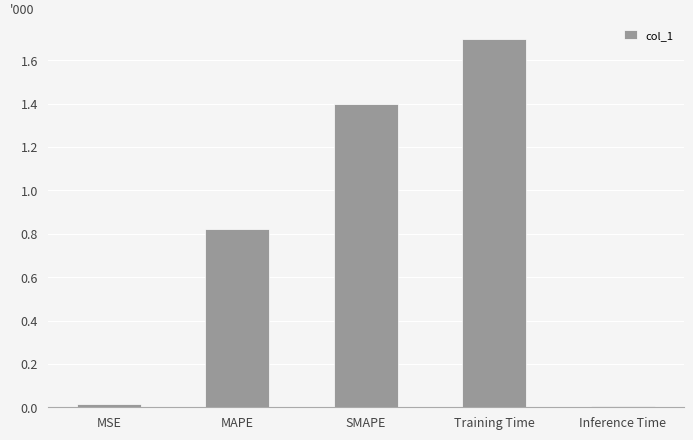

What is the label of the 2nd bar from the right?

Training Time